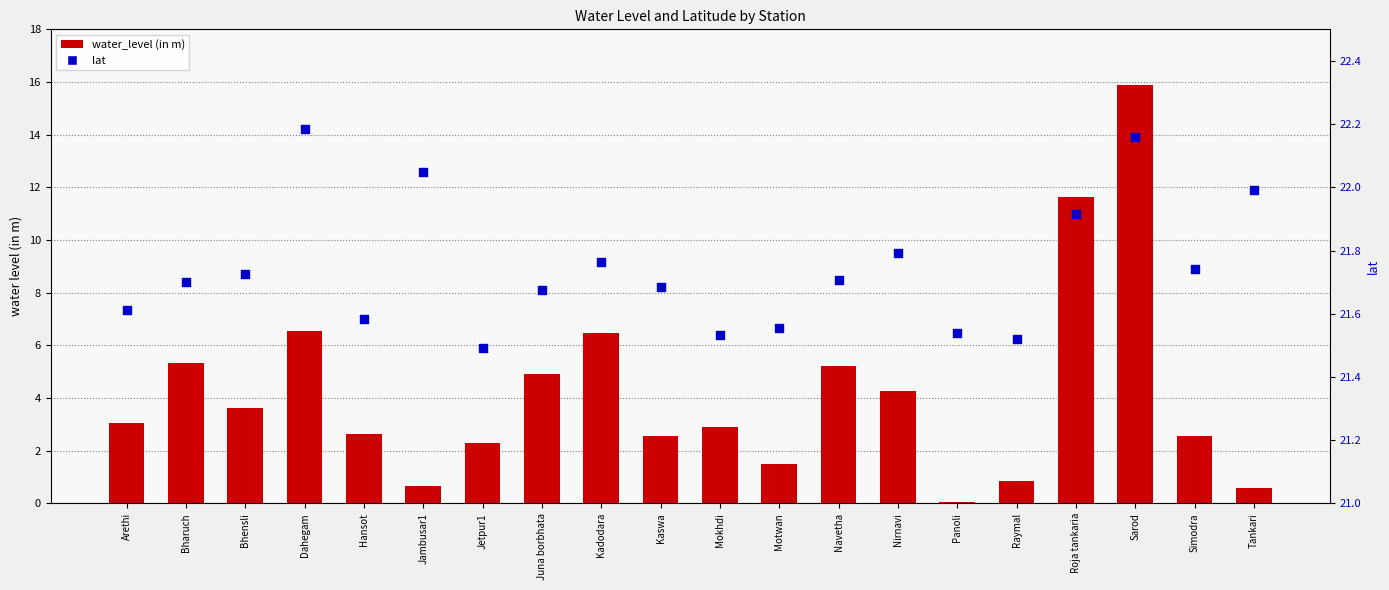

Which series has the largest total across all categories?

lat